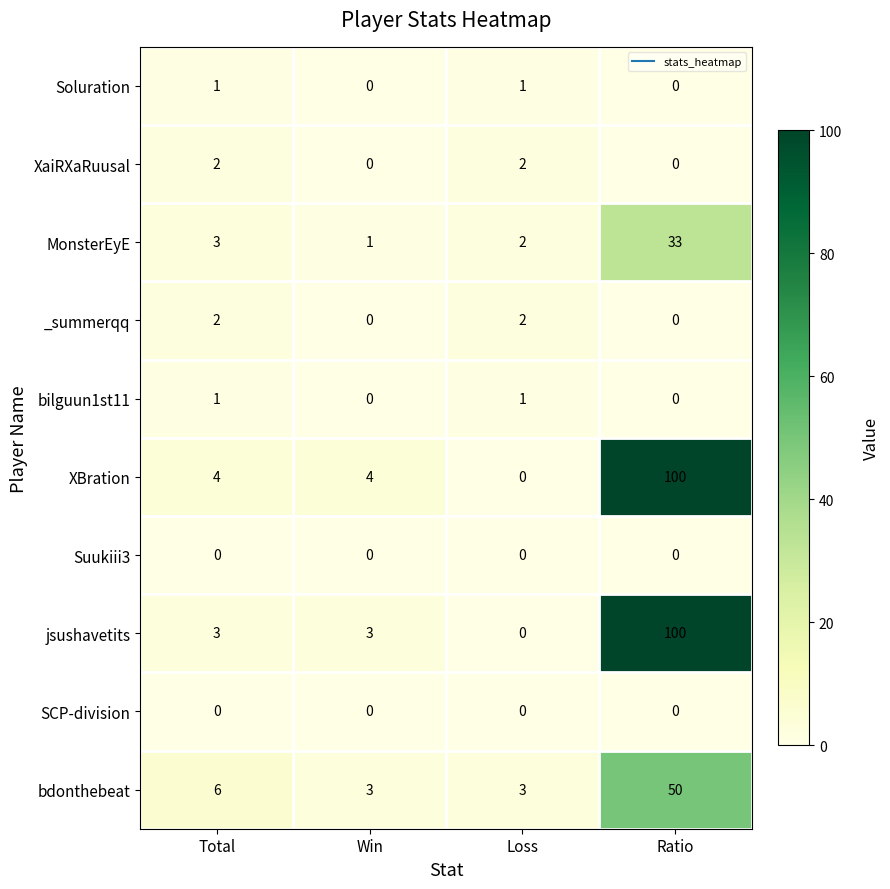

What is the greatest value displayed?

100